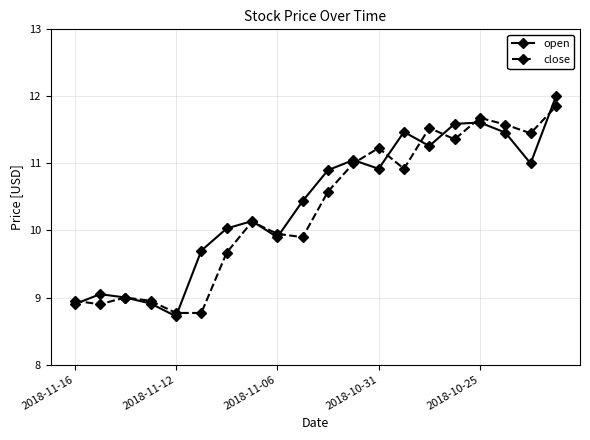

In close, how many points are higher than both neighbors (excluding endpoints)?

5